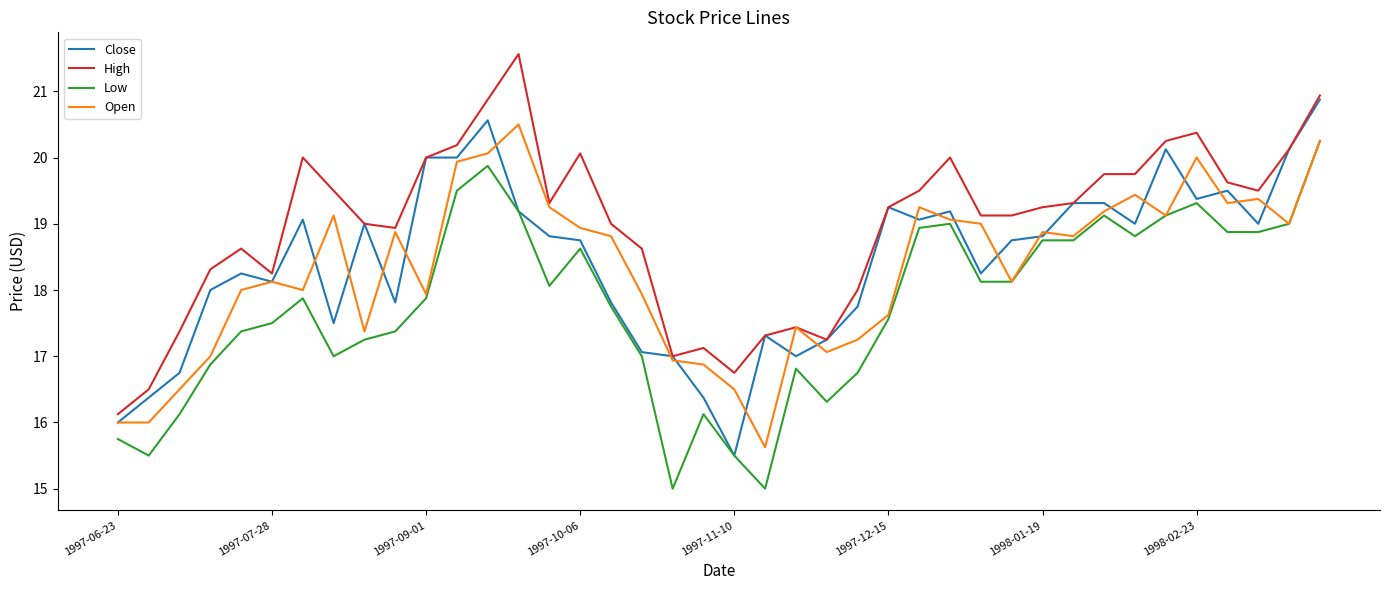

Which series has the largest range (max minus min)?

High